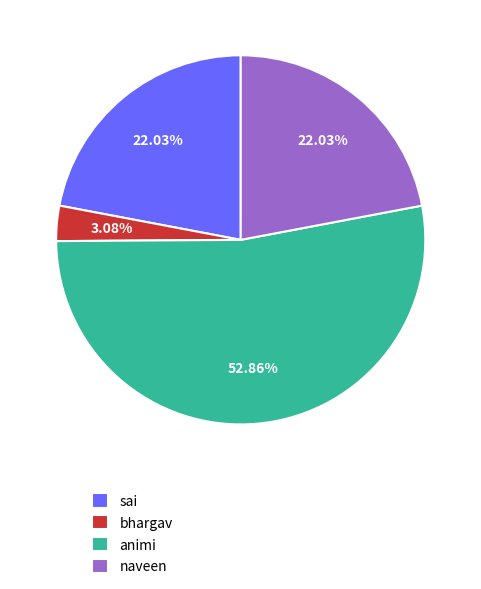

What percentage is the naveen slice, to the nearest percent?

22%